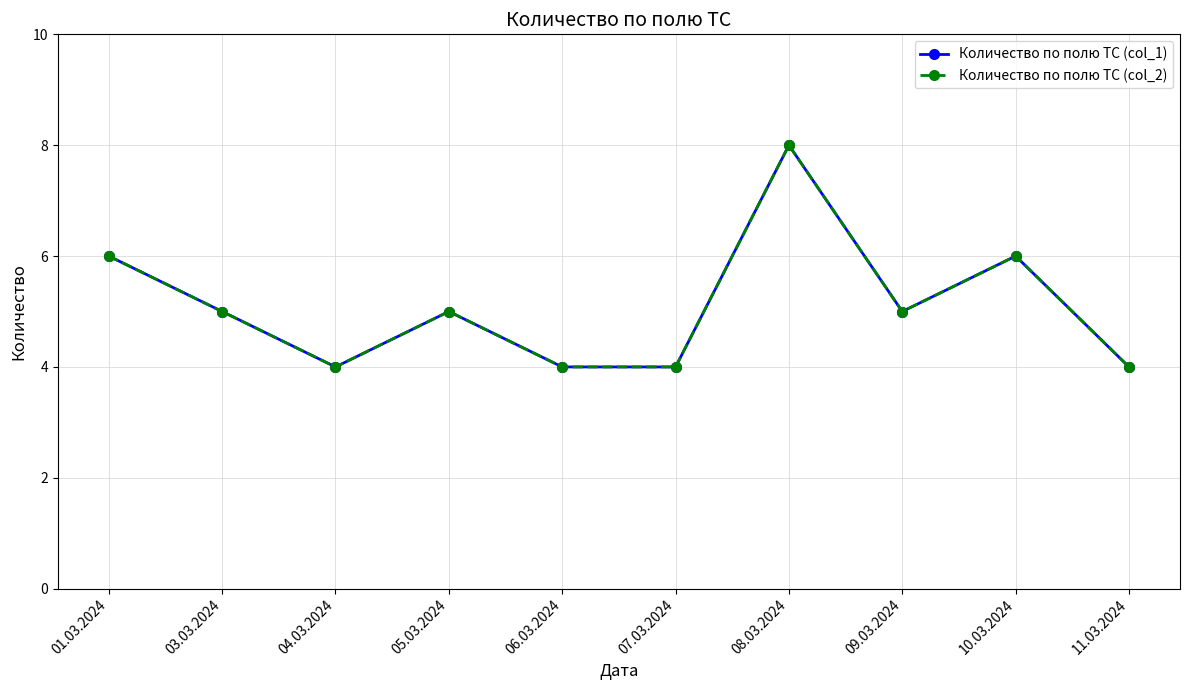

At which label does Количество по полю ТС (col_2) first exceed 5?

01.03.2024